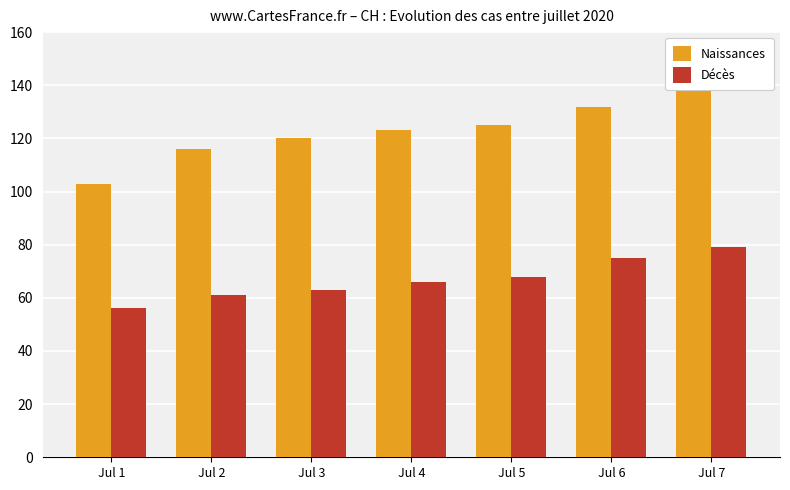

At Jul 1, list the series in order from smallest to largest.

Décès, Naissances